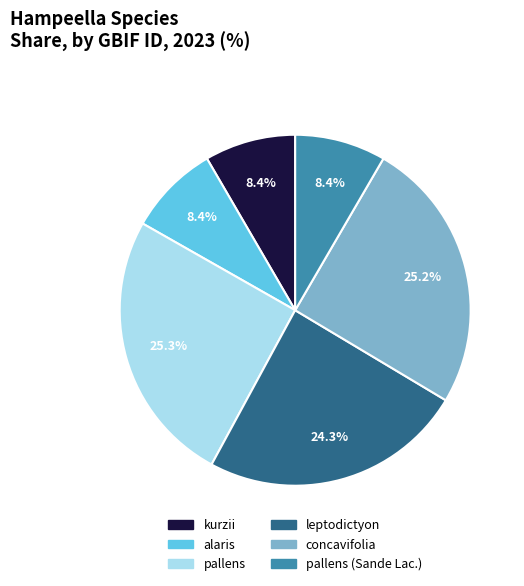

Does any single category account for the majority?

No